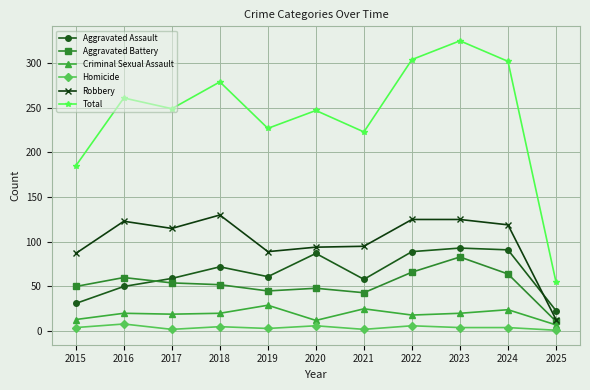

Is it true that Total equals 209 at 2022?

False